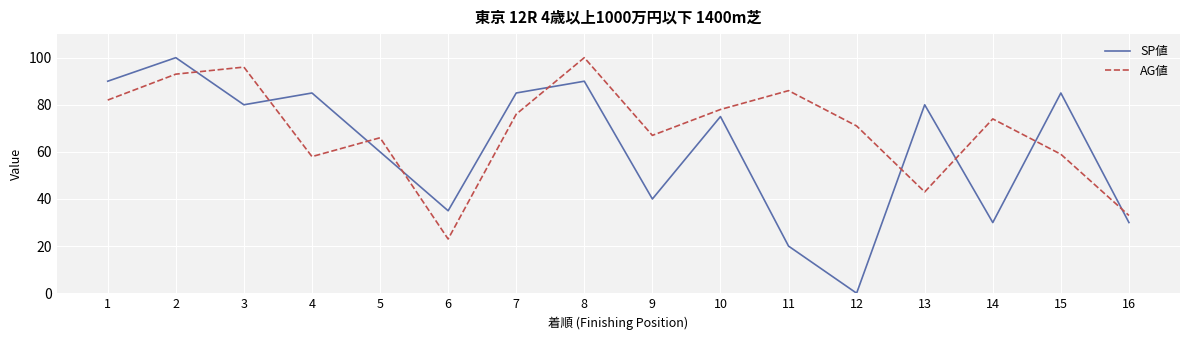

What is the total value across all series at 7?

161